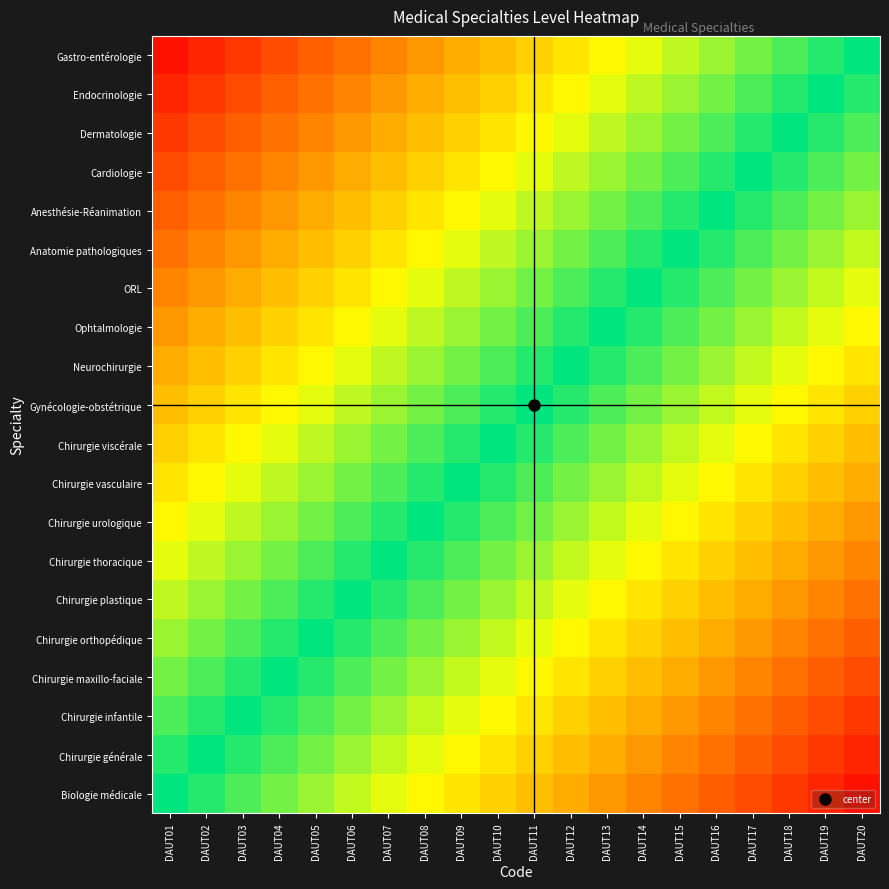

Reading left to right, list all the values displayed in this chart.

Biologie médicale: DAUT01=0.0	DAUT02=0.1	DAUT03=0.1	DAUT04=0.1	DAUT05=0.2	DAUT06=0.2	DAUT07=0.3	DAUT08=0.3	DAUT09=0.4	DAUT10=0.5	DAUT11=0.5	DAUT12=0.6	DAUT13=0.6	DAUT14=0.7	DAUT15=0.7	DAUT16=0.8	DAUT17=0.8	DAUT18=0.8	DAUT19=0.9	DAUT20=0.9
Chirurgie générale: DAUT01=-0.1	DAUT02=0.0	DAUT03=0.1	DAUT04=0.1	DAUT05=0.2	DAUT06=0.2	DAUT07=0.2	DAUT08=0.3	DAUT09=0.4	DAUT10=0.4	DAUT11=0.5	DAUT12=0.5	DAUT13=0.5	DAUT14=0.6	DAUT15=0.6	DAUT16=0.7	DAUT17=0.8	DAUT18=0.8	DAUT19=0.8	DAUT20=0.9
Chirurgie infantile: DAUT01=-0.1	DAUT02=-0.1	DAUT03=0.0	DAUT04=0.0	DAUT05=0.1	DAUT06=0.1	DAUT07=0.2	DAUT08=0.2	DAUT09=0.3	DAUT10=0.3	DAUT11=0.4	DAUT12=0.5	DAUT13=0.5	DAUT14=0.6	DAUT15=0.6	DAUT16=0.7	DAUT17=0.7	DAUT18=0.8	DAUT19=0.8	DAUT20=0.8
Chirurgie maxillo-faciale: DAUT01=-0.1	DAUT02=-0.1	DAUT03=-0.0	DAUT04=0.0	DAUT05=0.1	DAUT06=0.1	DAUT07=0.1	DAUT08=0.2	DAUT09=0.2	DAUT10=0.3	DAUT11=0.3	DAUT12=0.4	DAUT13=0.4	DAUT14=0.5	DAUT15=0.5	DAUT16=0.6	DAUT17=0.7	DAUT18=0.7	DAUT19=0.8	DAUT20=0.8
Chirurgie orthopédique: DAUT01=-0.2	DAUT02=-0.2	DAUT03=-0.1	DAUT04=-0.1	DAUT05=0.0	DAUT06=0.0	DAUT07=0.1	DAUT08=0.1	DAUT09=0.2	DAUT10=0.2	DAUT11=0.3	DAUT12=0.4	DAUT13=0.4	DAUT14=0.5	DAUT15=0.5	DAUT16=0.6	DAUT17=0.6	DAUT18=0.6	DAUT19=0.7	DAUT20=0.8
Chirurgie plastique: DAUT01=-0.2	DAUT02=-0.2	DAUT03=-0.1	DAUT04=-0.1	DAUT05=-0.0	DAUT06=0.0	DAUT07=0.0	DAUT08=0.1	DAUT09=0.2	DAUT10=0.2	DAUT11=0.2	DAUT12=0.3	DAUT13=0.3	DAUT14=0.4	DAUT15=0.4	DAUT16=0.5	DAUT17=0.6	DAUT18=0.6	DAUT19=0.7	DAUT20=0.7
Chirurgie thoracique: DAUT01=-0.3	DAUT02=-0.2	DAUT03=-0.2	DAUT04=-0.1	DAUT05=-0.1	DAUT06=-0.0	DAUT07=0.0	DAUT08=0.0	DAUT09=0.1	DAUT10=0.2	DAUT11=0.2	DAUT12=0.3	DAUT13=0.3	DAUT14=0.4	DAUT15=0.4	DAUT16=0.5	DAUT17=0.5	DAUT18=0.6	DAUT19=0.6	DAUT20=0.6
Chirurgie urologique: DAUT01=-0.3	DAUT02=-0.3	DAUT03=-0.2	DAUT04=-0.2	DAUT05=-0.1	DAUT06=-0.1	DAUT07=-0.0	DAUT08=0.0	DAUT09=0.1	DAUT10=0.1	DAUT11=0.2	DAUT12=0.2	DAUT13=0.2	DAUT14=0.3	DAUT15=0.3	DAUT16=0.4	DAUT17=0.5	DAUT18=0.5	DAUT19=0.6	DAUT20=0.6
Chirurgie vasculaire: DAUT01=-0.4	DAUT02=-0.4	DAUT03=-0.3	DAUT04=-0.2	DAUT05=-0.2	DAUT06=-0.2	DAUT07=-0.1	DAUT08=-0.1	DAUT09=0.0	DAUT10=0.0	DAUT11=0.1	DAUT12=0.2	DAUT13=0.2	DAUT14=0.2	DAUT15=0.3	DAUT16=0.3	DAUT17=0.4	DAUT18=0.4	DAUT19=0.5	DAUT20=0.5
Chirurgie viscérale: DAUT01=-0.5	DAUT02=-0.4	DAUT03=-0.3	DAUT04=-0.3	DAUT05=-0.2	DAUT06=-0.2	DAUT07=-0.2	DAUT08=-0.1	DAUT09=-0.0	DAUT10=0.0	DAUT11=0.0	DAUT12=0.1	DAUT13=0.1	DAUT14=0.2	DAUT15=0.2	DAUT16=0.3	DAUT17=0.4	DAUT18=0.4	DAUT19=0.5	DAUT20=0.5
Gynécologie-obstétrique: DAUT01=-0.5	DAUT02=-0.5	DAUT03=-0.4	DAUT04=-0.3	DAUT05=-0.3	DAUT06=-0.2	DAUT07=-0.2	DAUT08=-0.2	DAUT09=-0.1	DAUT10=-0.0	DAUT11=0.0	DAUT12=0.1	DAUT13=0.1	DAUT14=0.2	DAUT15=0.2	DAUT16=0.2	DAUT17=0.3	DAUT18=0.3	DAUT19=0.4	DAUT20=0.4
Neurochirurgie: DAUT01=-0.6	DAUT02=-0.5	DAUT03=-0.5	DAUT04=-0.4	DAUT05=-0.4	DAUT06=-0.3	DAUT07=-0.3	DAUT08=-0.2	DAUT09=-0.2	DAUT10=-0.1	DAUT11=-0.1	DAUT12=0.0	DAUT13=0.0	DAUT14=0.1	DAUT15=0.1	DAUT16=0.2	DAUT17=0.2	DAUT18=0.3	DAUT19=0.3	DAUT20=0.4
Ophtalmologie: DAUT01=-0.6	DAUT02=-0.5	DAUT03=-0.5	DAUT04=-0.4	DAUT05=-0.4	DAUT06=-0.3	DAUT07=-0.3	DAUT08=-0.2	DAUT09=-0.2	DAUT10=-0.1	DAUT11=-0.1	DAUT12=-0.0	DAUT13=0.0	DAUT14=0.1	DAUT15=0.1	DAUT16=0.2	DAUT17=0.2	DAUT18=0.2	DAUT19=0.3	DAUT20=0.3
ORL: DAUT01=-0.7	DAUT02=-0.6	DAUT03=-0.6	DAUT04=-0.5	DAUT05=-0.5	DAUT06=-0.4	DAUT07=-0.4	DAUT08=-0.3	DAUT09=-0.2	DAUT10=-0.2	DAUT11=-0.2	DAUT12=-0.1	DAUT13=-0.1	DAUT14=0.0	DAUT15=0.0	DAUT16=0.1	DAUT17=0.2	DAUT18=0.2	DAUT19=0.2	DAUT20=0.3
Anatomie pathologiques: DAUT01=-0.7	DAUT02=-0.6	DAUT03=-0.6	DAUT04=-0.5	DAUT05=-0.5	DAUT06=-0.4	DAUT07=-0.4	DAUT08=-0.3	DAUT09=-0.3	DAUT10=-0.2	DAUT11=-0.2	DAUT12=-0.1	DAUT13=-0.1	DAUT14=-0.0	DAUT15=0.0	DAUT16=0.1	DAUT17=0.1	DAUT18=0.2	DAUT19=0.2	DAUT20=0.2
Anesthésie-Réanimation: DAUT01=-0.8	DAUT02=-0.7	DAUT03=-0.7	DAUT04=-0.6	DAUT05=-0.6	DAUT06=-0.5	DAUT07=-0.5	DAUT08=-0.4	DAUT09=-0.3	DAUT10=-0.3	DAUT11=-0.2	DAUT12=-0.2	DAUT13=-0.2	DAUT14=-0.1	DAUT15=-0.1	DAUT16=0.0	DAUT17=0.1	DAUT18=0.1	DAUT19=0.2	DAUT20=0.2
Cardiologie: DAUT01=-0.8	DAUT02=-0.8	DAUT03=-0.7	DAUT04=-0.7	DAUT05=-0.6	DAUT06=-0.6	DAUT07=-0.5	DAUT08=-0.5	DAUT09=-0.4	DAUT10=-0.4	DAUT11=-0.3	DAUT12=-0.2	DAUT13=-0.2	DAUT14=-0.2	DAUT15=-0.1	DAUT16=-0.1	DAUT17=0.0	DAUT18=0.0	DAUT19=0.1	DAUT20=0.1
Dermatologie: DAUT01=-0.8	DAUT02=-0.8	DAUT03=-0.8	DAUT04=-0.7	DAUT05=-0.6	DAUT06=-0.6	DAUT07=-0.6	DAUT08=-0.5	DAUT09=-0.4	DAUT10=-0.4	DAUT11=-0.3	DAUT12=-0.3	DAUT13=-0.2	DAUT14=-0.2	DAUT15=-0.2	DAUT16=-0.1	DAUT17=-0.0	DAUT18=0.0	DAUT19=0.1	DAUT20=0.1
Endocrinologie: DAUT01=-0.9	DAUT02=-0.8	DAUT03=-0.8	DAUT04=-0.8	DAUT05=-0.7	DAUT06=-0.7	DAUT07=-0.6	DAUT08=-0.6	DAUT09=-0.5	DAUT10=-0.5	DAUT11=-0.4	DAUT12=-0.3	DAUT13=-0.3	DAUT14=-0.2	DAUT15=-0.2	DAUT16=-0.2	DAUT17=-0.1	DAUT18=-0.1	DAUT19=0.0	DAUT20=0.0
Gastro-entérologie: DAUT01=-0.9	DAUT02=-0.9	DAUT03=-0.8	DAUT04=-0.8	DAUT05=-0.8	DAUT06=-0.7	DAUT07=-0.6	DAUT08=-0.6	DAUT09=-0.5	DAUT10=-0.5	DAUT11=-0.4	DAUT12=-0.4	DAUT13=-0.3	DAUT14=-0.3	DAUT15=-0.2	DAUT16=-0.2	DAUT17=-0.1	DAUT18=-0.1	DAUT19=-0.0	DAUT20=0.0